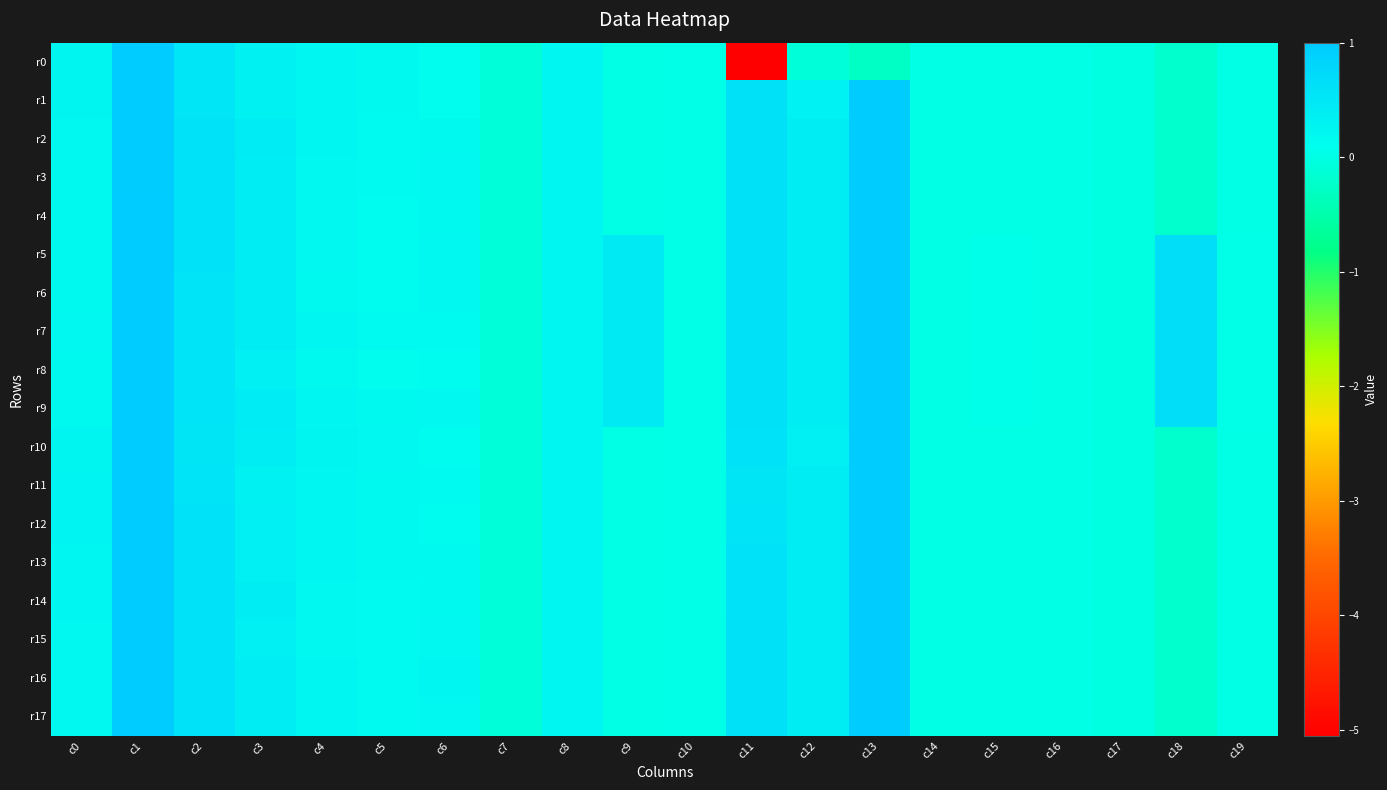

Reading left to right, what are all the values shown in this chart?

r0: c0=0.2	c1=1.0	c2=0.5	c3=0.3	c4=0.2	c5=0.2	c6=0.1	c7=-0.1	c8=0.2	c9=0.0	c10=0.0	c11=-5.1	c12=-0.1	c13=-0.3	c14=-0.0	c15=-0.0	c16=-0.0	c17=-0.0	c18=-0.2	c19=-0.0
r1: c0=0.3	c1=1.0	c2=0.5	c3=0.3	c4=0.2	c5=0.2	c6=0.1	c7=-0.1	c8=0.2	c9=0.0	c10=0.0	c11=0.6	c12=0.3	c13=1.0	c14=-0.0	c15=-0.0	c16=-0.0	c17=-0.0	c18=-0.2	c19=-0.0
r2: c0=0.2	c1=1.0	c2=0.6	c3=0.4	c4=0.2	c5=0.2	c6=0.2	c7=-0.1	c8=0.2	c9=0.0	c10=0.0	c11=0.6	c12=0.4	c13=1.0	c14=-0.0	c15=-0.0	c16=-0.0	c17=-0.0	c18=-0.2	c19=-0.0
r3: c0=0.2	c1=1.0	c2=0.6	c3=0.4	c4=0.2	c5=0.1	c6=0.2	c7=-0.1	c8=0.2	c9=0.0	c10=0.0	c11=0.6	c12=0.4	c13=1.0	c14=-0.0	c15=-0.0	c16=-0.0	c17=-0.0	c18=-0.2	c19=-0.0
r4: c0=0.2	c1=1.0	c2=0.6	c3=0.4	c4=0.2	c5=0.1	c6=0.2	c7=-0.1	c8=0.2	c9=0.0	c10=0.0	c11=0.6	c12=0.4	c13=1.0	c14=-0.0	c15=-0.0	c16=-0.0	c17=-0.0	c18=-0.2	c19=-0.0
r5: c0=0.2	c1=1.0	c2=0.6	c3=0.4	c4=0.2	c5=0.1	c6=0.2	c7=-0.1	c8=0.2	c9=0.4	c10=0.0	c11=0.6	c12=0.4	c13=1.0	c14=-0.0	c15=0.0	c16=-0.0	c17=-0.0	c18=0.7	c19=0.0
r6: c0=0.2	c1=1.0	c2=0.6	c3=0.4	c4=0.2	c5=0.1	c6=0.2	c7=-0.1	c8=0.2	c9=0.4	c10=0.0	c11=0.6	c12=0.4	c13=1.0	c14=-0.0	c15=0.0	c16=-0.0	c17=-0.0	c18=0.7	c19=0.0
r7: c0=0.2	c1=1.0	c2=0.6	c3=0.4	c4=0.2	c5=0.2	c6=0.2	c7=-0.1	c8=0.2	c9=0.4	c10=0.0	c11=0.6	c12=0.4	c13=1.0	c14=-0.0	c15=0.0	c16=-0.0	c17=-0.0	c18=0.7	c19=0.0
r8: c0=0.2	c1=1.0	c2=0.6	c3=0.3	c4=0.2	c5=0.1	c6=0.1	c7=-0.1	c8=0.2	c9=0.4	c10=0.0	c11=0.6	c12=0.4	c13=1.0	c14=-0.0	c15=0.0	c16=-0.0	c17=-0.0	c18=0.7	c19=0.0
r9: c0=0.2	c1=1.0	c2=0.6	c3=0.4	c4=0.2	c5=0.2	c6=0.2	c7=-0.1	c8=0.2	c9=0.4	c10=0.0	c11=0.6	c12=0.4	c13=1.0	c14=-0.0	c15=0.0	c16=-0.0	c17=-0.0	c18=0.7	c19=0.0
r10: c0=0.3	c1=1.0	c2=0.5	c3=0.4	c4=0.3	c5=0.2	c6=0.1	c7=-0.1	c8=0.2	c9=0.0	c10=0.0	c11=0.6	c12=0.3	c13=1.0	c14=-0.0	c15=-0.0	c16=-0.0	c17=-0.0	c18=-0.2	c19=-0.0
r11: c0=0.3	c1=1.0	c2=0.6	c3=0.3	c4=0.2	c5=0.2	c6=0.2	c7=-0.1	c8=0.2	c9=0.0	c10=0.0	c11=0.6	c12=0.4	c13=1.0	c14=-0.0	c15=-0.0	c16=-0.0	c17=-0.0	c18=-0.2	c19=-0.0
r12: c0=0.3	c1=1.0	c2=0.6	c3=0.4	c4=0.2	c5=0.2	c6=0.1	c7=-0.1	c8=0.2	c9=0.0	c10=0.0	c11=0.6	c12=0.4	c13=1.0	c14=-0.0	c15=-0.0	c16=-0.0	c17=-0.0	c18=-0.2	c19=-0.0
r13: c0=0.2	c1=1.0	c2=0.6	c3=0.4	c4=0.2	c5=0.2	c6=0.2	c7=-0.1	c8=0.2	c9=0.0	c10=0.0	c11=0.6	c12=0.4	c13=1.0	c14=-0.0	c15=-0.0	c16=-0.0	c17=-0.0	c18=-0.2	c19=-0.0
r14: c0=0.2	c1=1.0	c2=0.6	c3=0.4	c4=0.2	c5=0.2	c6=0.2	c7=-0.1	c8=0.2	c9=0.0	c10=0.0	c11=0.6	c12=0.4	c13=1.0	c14=-0.0	c15=-0.0	c16=-0.0	c17=-0.0	c18=-0.2	c19=-0.0
r15: c0=0.2	c1=1.0	c2=0.6	c3=0.3	c4=0.2	c5=0.1	c6=0.2	c7=-0.1	c8=0.2	c9=0.0	c10=0.0	c11=0.6	c12=0.4	c13=1.0	c14=-0.0	c15=-0.0	c16=-0.0	c17=-0.0	c18=-0.2	c19=-0.0
r16: c0=0.2	c1=1.0	c2=0.6	c3=0.4	c4=0.2	c5=0.2	c6=0.2	c7=-0.1	c8=0.2	c9=0.0	c10=0.0	c11=0.6	c12=0.4	c13=1.0	c14=-0.0	c15=-0.0	c16=-0.0	c17=-0.0	c18=-0.2	c19=-0.0
r17: c0=0.2	c1=1.0	c2=0.6	c3=0.4	c4=0.2	c5=0.1	c6=0.2	c7=-0.1	c8=0.2	c9=0.0	c10=0.0	c11=0.6	c12=0.4	c13=1.0	c14=-0.0	c15=-0.0	c16=-0.0	c17=-0.0	c18=-0.2	c19=-0.0